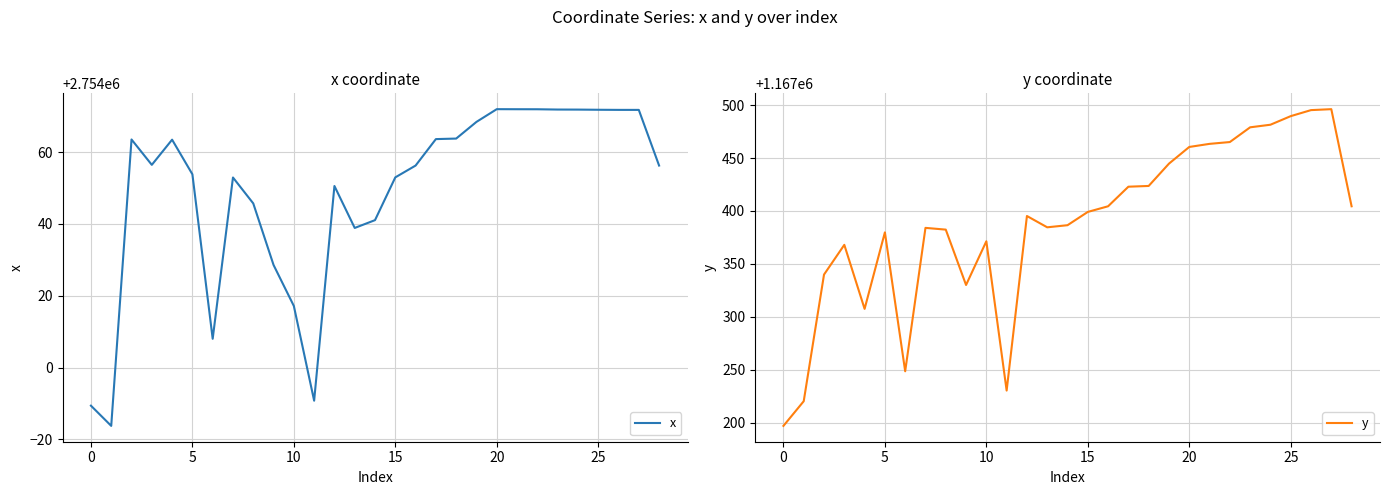

What is the maximum value for x?

2754072.0